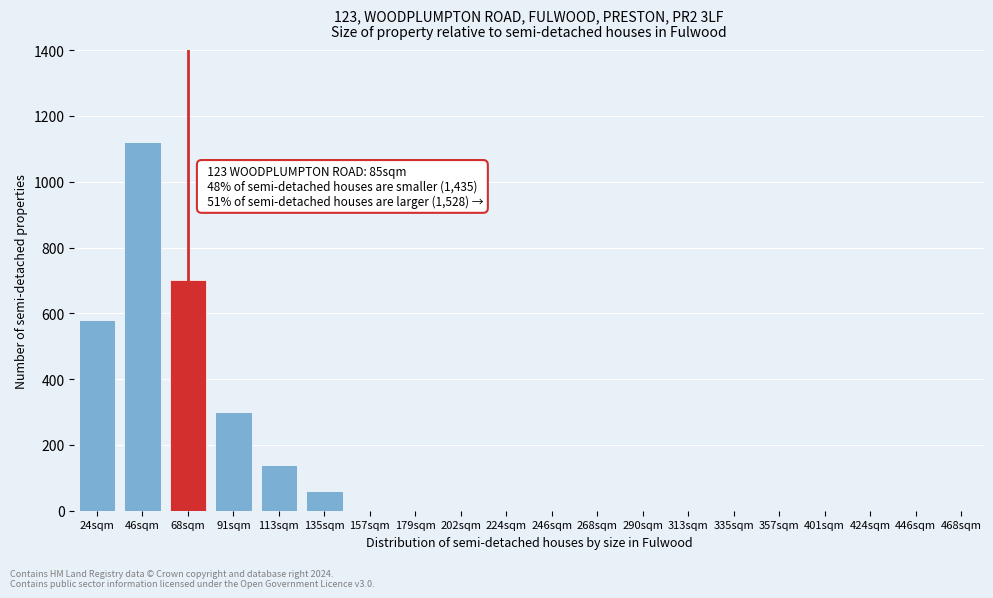

Reading right to left, extract all data points from this chart.

468sqm=0	446sqm=0	424sqm=0	401sqm=0	357sqm=0	335sqm=0	313sqm=0	290sqm=0	268sqm=0	246sqm=0	224sqm=0	202sqm=0	179sqm=0	157sqm=0	135sqm=60	113sqm=140	91sqm=300	68sqm=700	46sqm=1120	24sqm=580